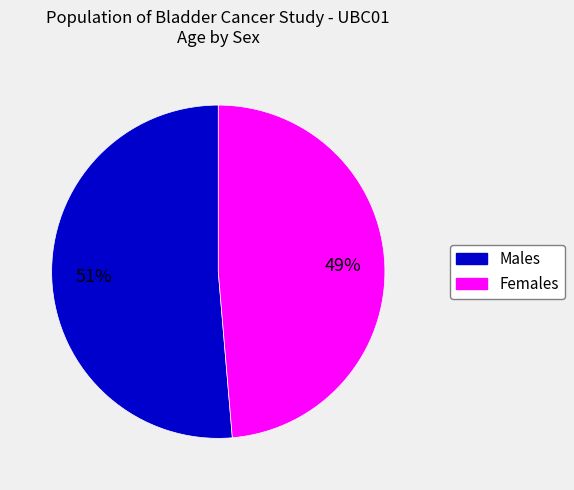

Count the number of slices in the pie.

2